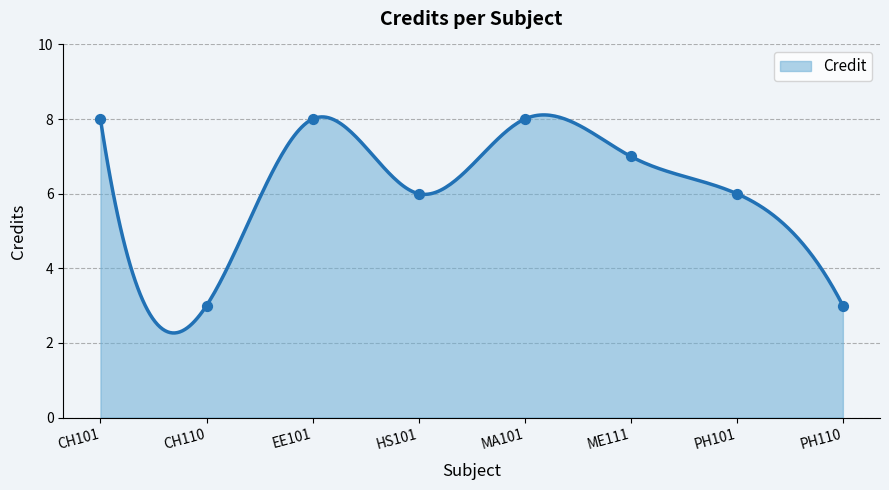

Between HS101 and CH101, which is larger?

CH101